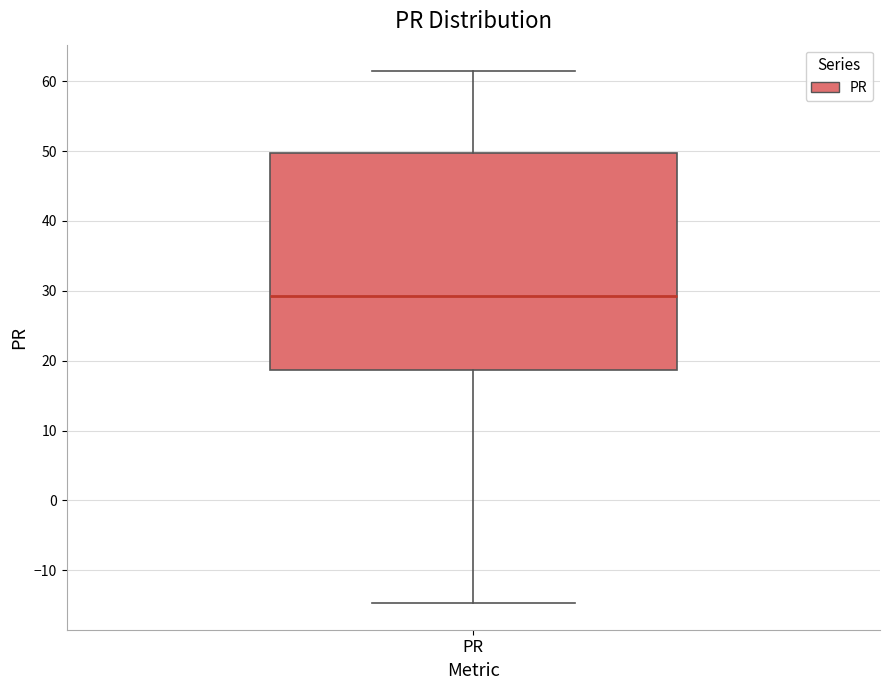

Where does the upper whisker of the box for PR end on the y-axis? The values are not printed on the chart, so give them approximately, as read against the axis.

61